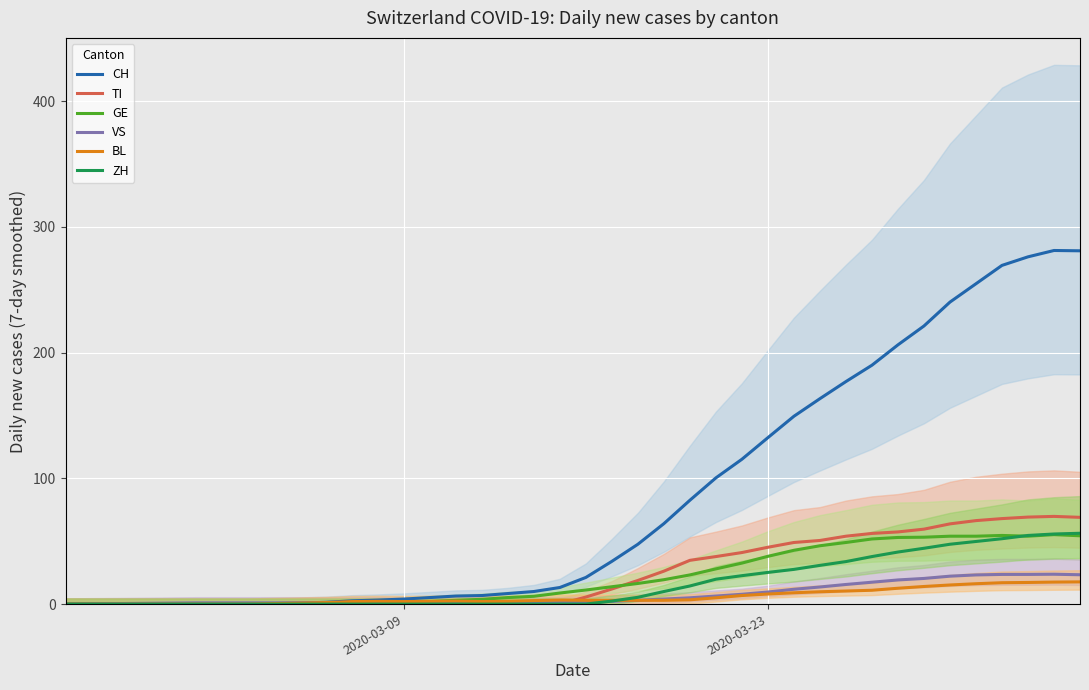

Which series has the largest total across all categories?

CH